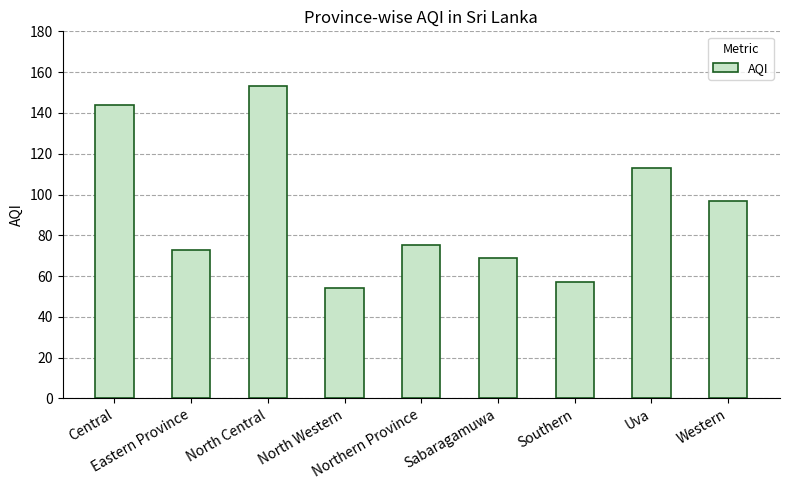

What position from the right is Eastern Province?

8